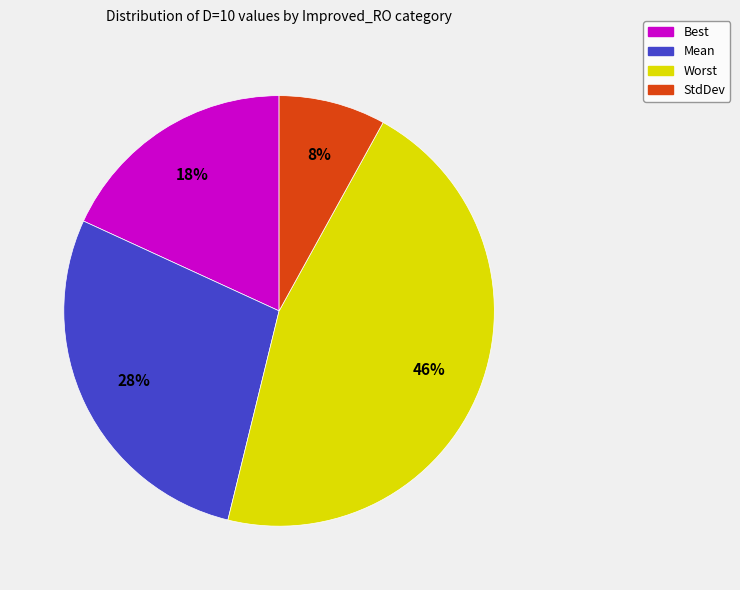

Approximately how many times larger is the value at Mean compared to StdDev?

3.5